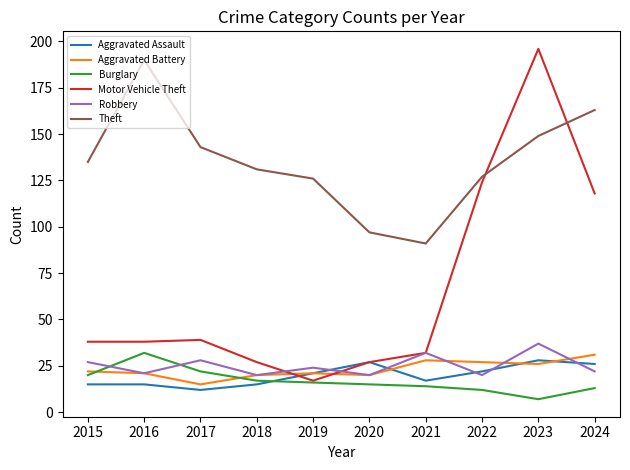

True or false: Aggravated Assault and Robbery intersect in this chart.

True